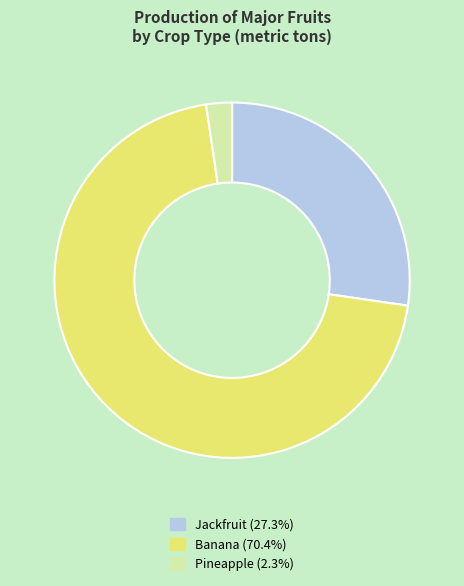

Is there any slice that represents more than half of the pie?

Yes